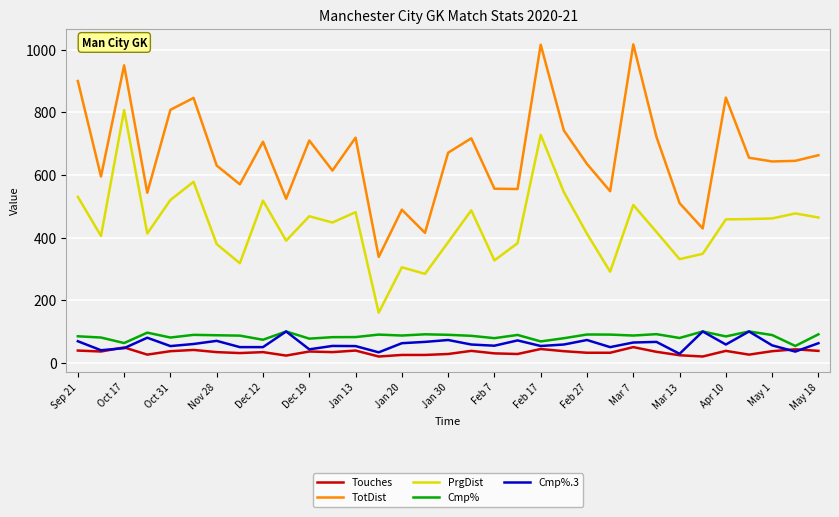

Which series has the largest total across all categories?

TotDist